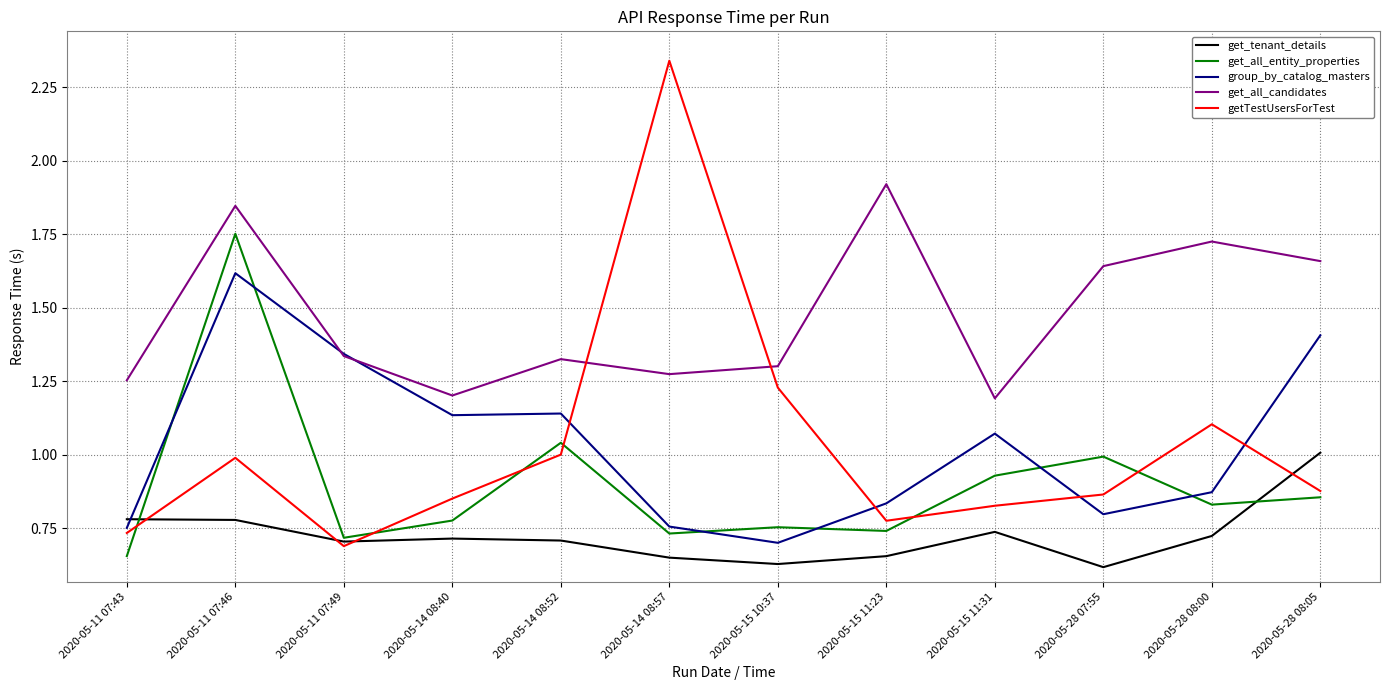

True or false: getTestUsersForTest and get_all_entity_properties cross at least once.

True